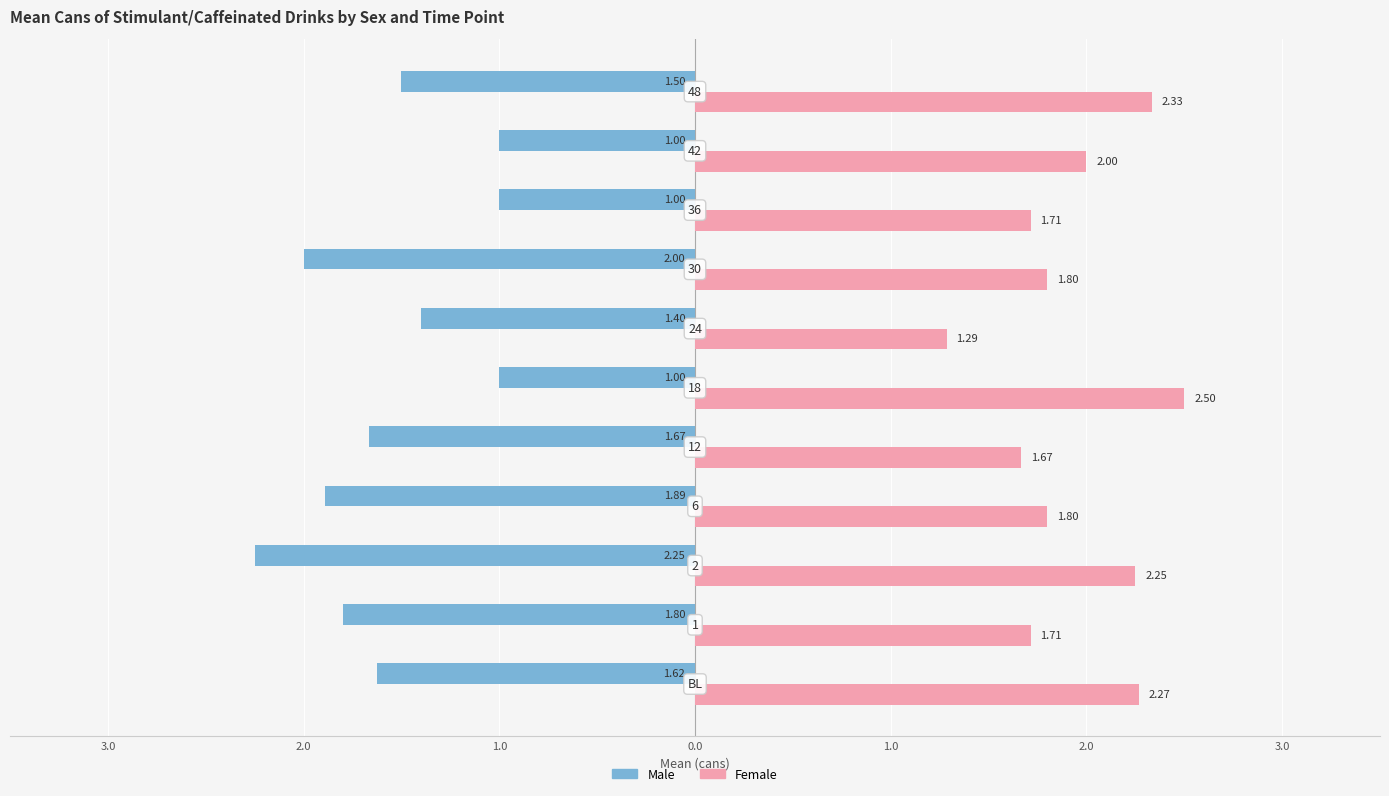

What are all the series names shown in the legend?

Male, Female